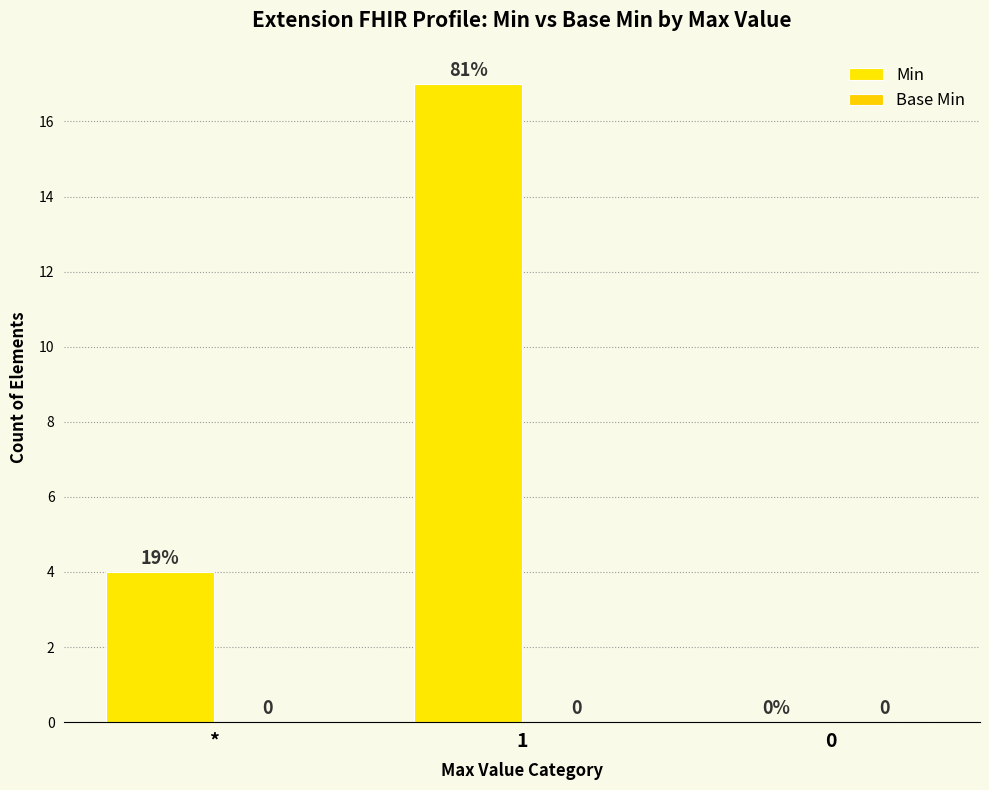

Count the number of categories in the chart.

3